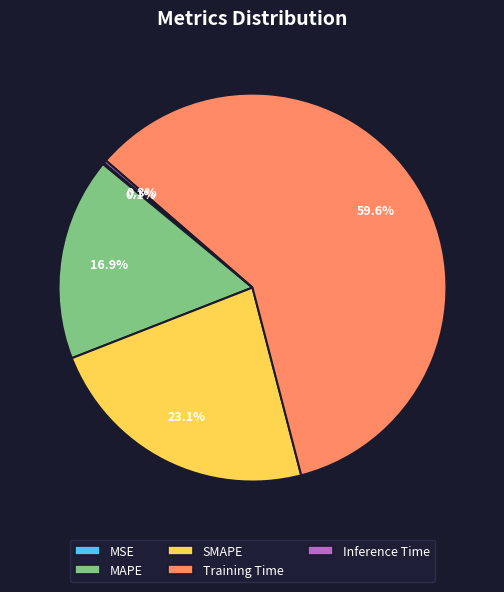

Does any single category account for the majority?

Yes